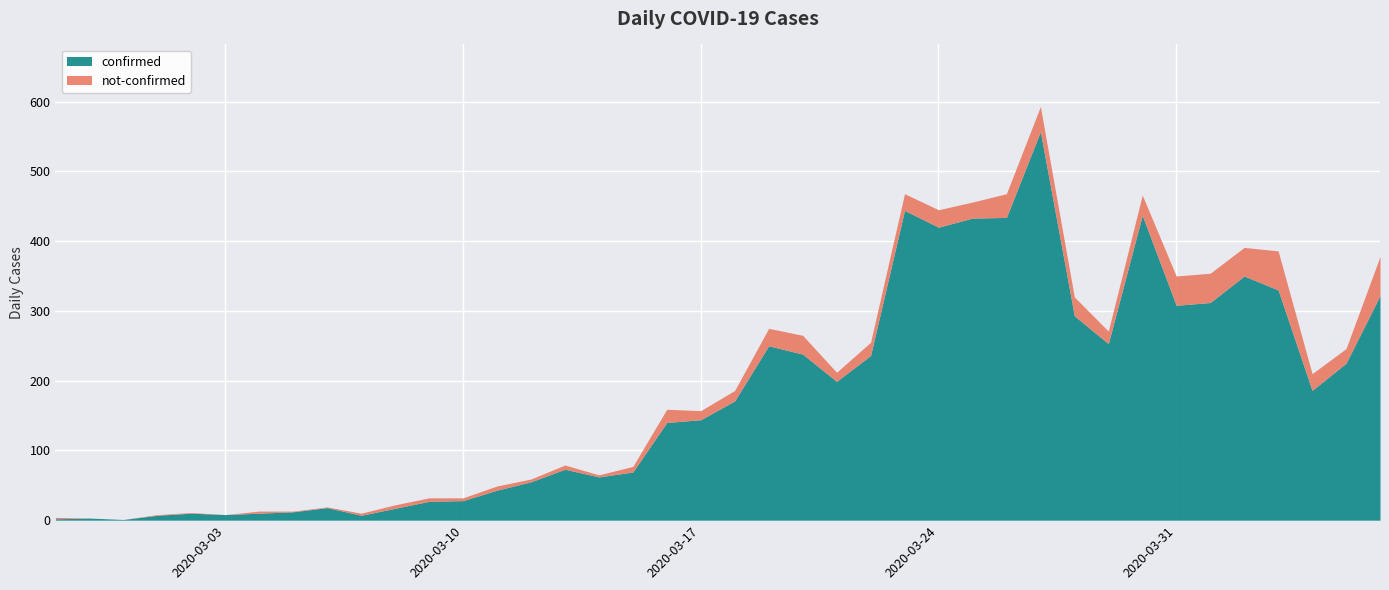

Is it true that confirmed equals 685 at 2020-03-24?

False